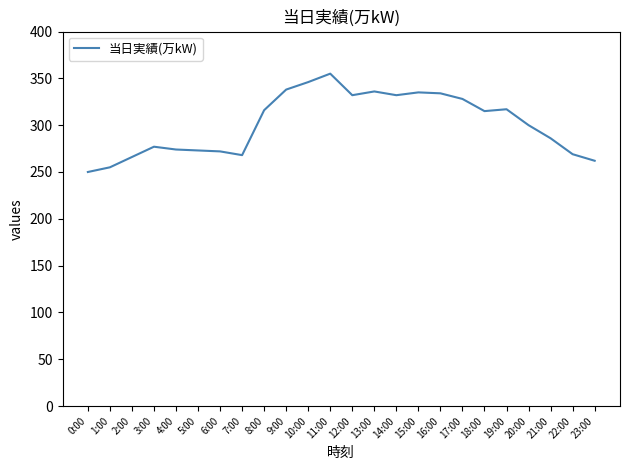

What position from the left is 12:00?

13